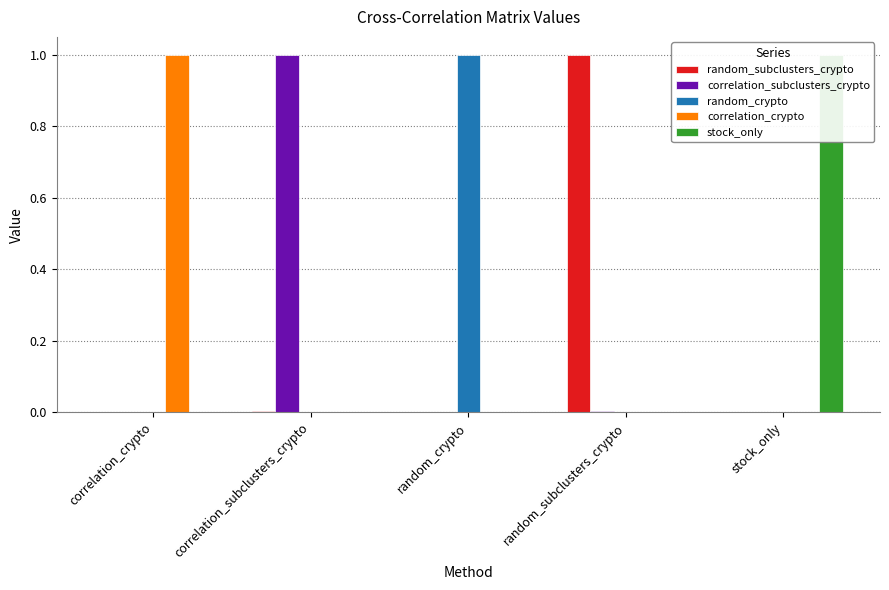

At how many categories does at least one series exceed 0?

5